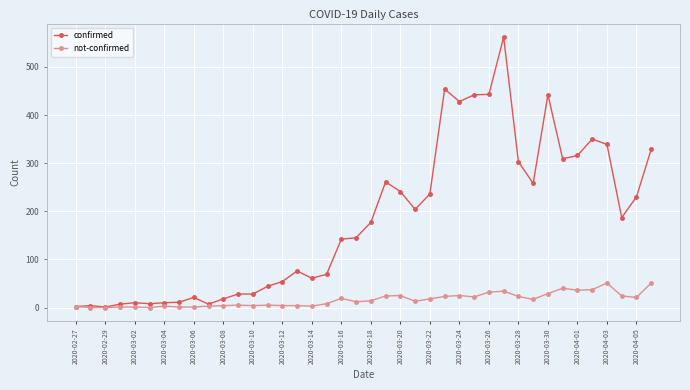

Which series has the largest range (max minus min)?

confirmed